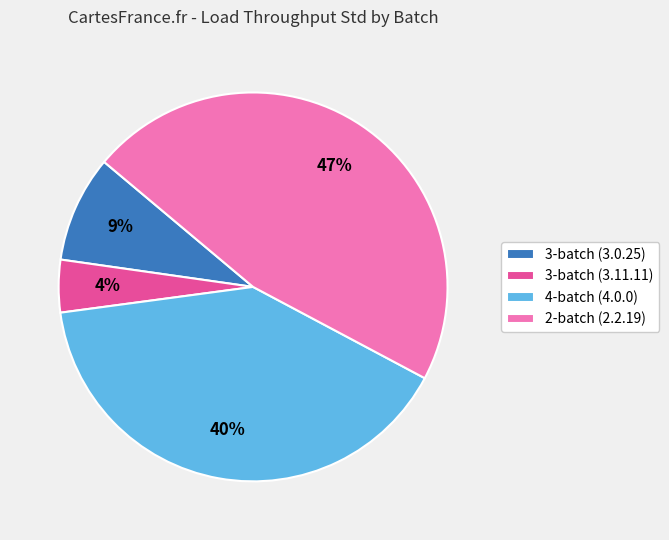

To the nearest percent, what is the average slice percentage?

25%